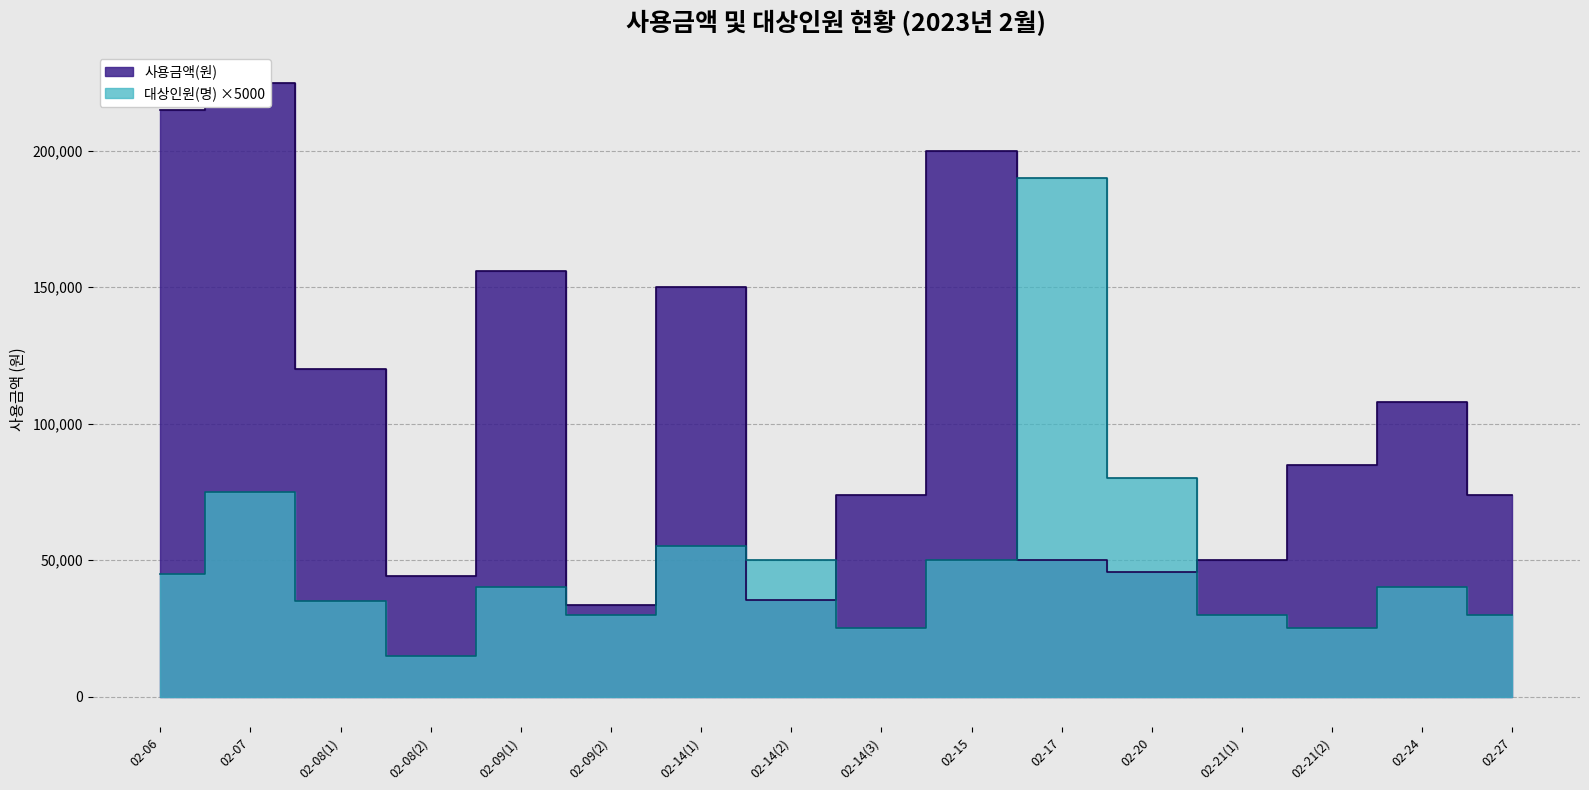

How many interior local peaks does the 대상인원(명) series have?

5